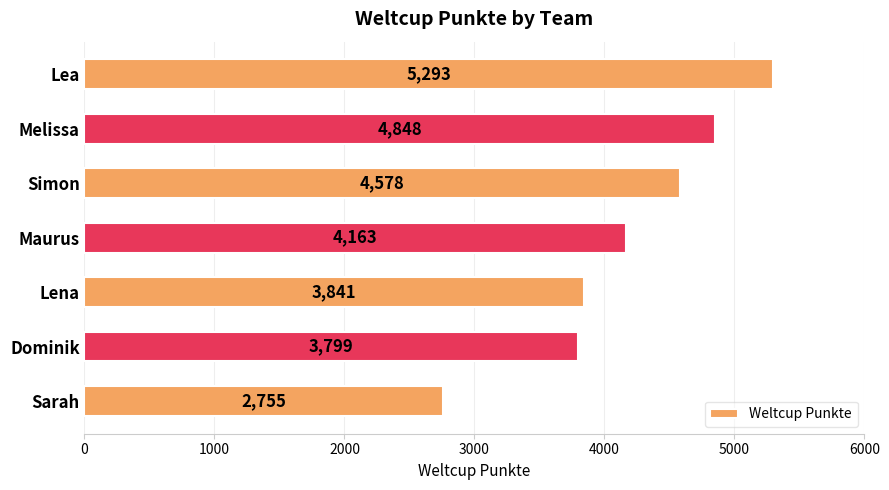

What is the minimum value shown in the chart?

2755